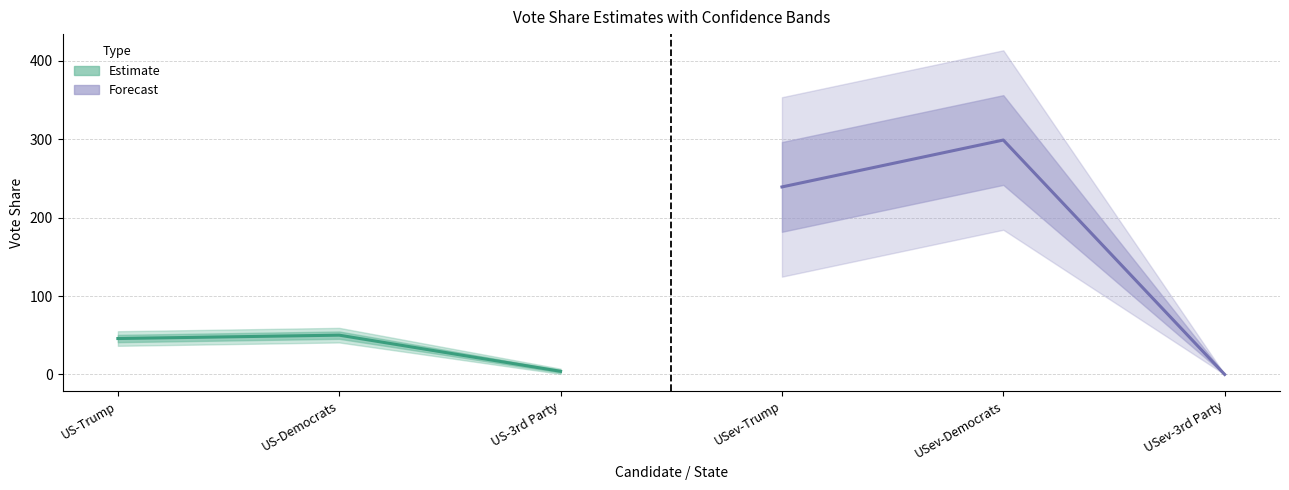

Which has a higher value, USev-Trump or USev-3rd Party?

USev-Trump